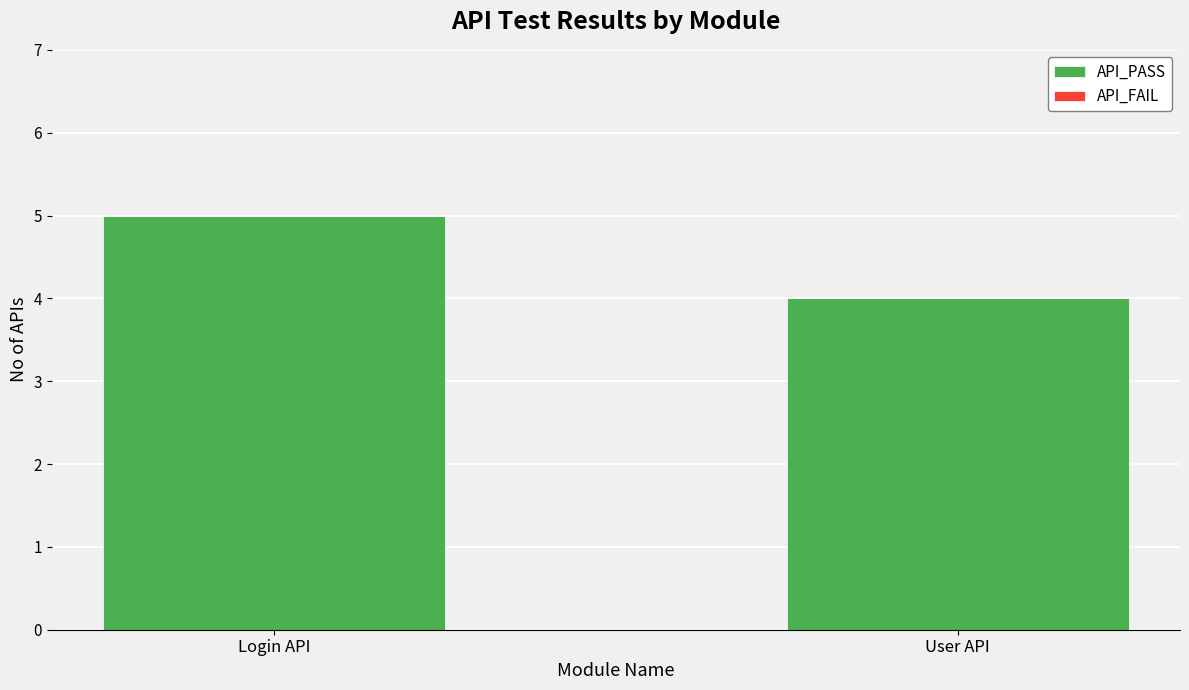

Reading right to left, what are all the values shown in this chart?

User API=4	Login API=5